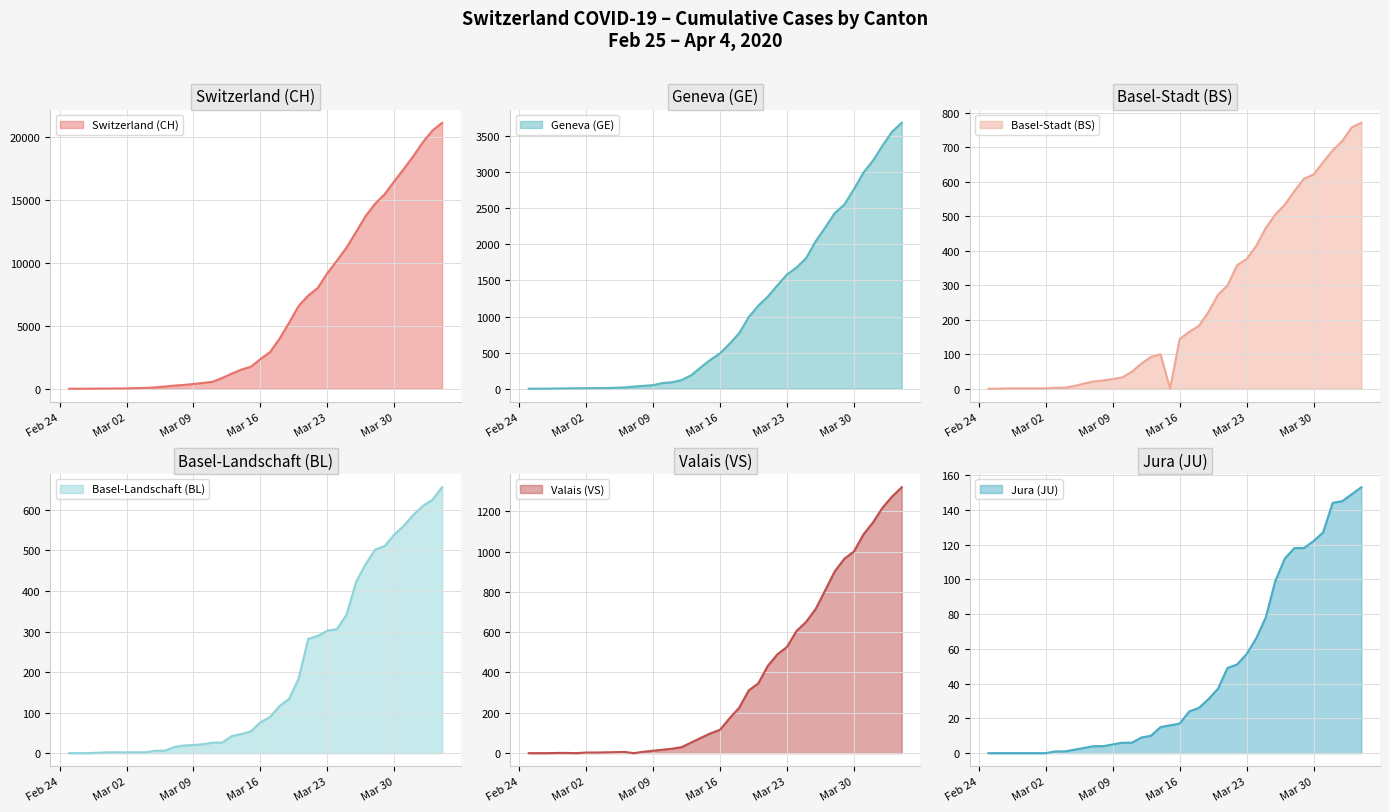

Reading left to right, extract all data points from this chart.

CH: 1	2	4	11	14	20	26	46	63	109	176	247	303	373	458	551	852	1191	1516	1742	2350	2896	3965	5229	6569	7382	7990	9167	10156	11188	12424	13695	14677	15429	16455	17435	18455	19564	20482	21088
GE: 0	1	1	3	5	7	7	9	9	13	18	30	40	49	79	90	121	188	298	401	490	623	769	991	1150	1276	1432	1582	1679	1809	2041	2234	2433	2550	2764	2994	3161	3369	3561	3683
BS: 0	0	1	1	1	1	1	3	3	8	15	21	24	28	33	49	73	92	100	0	144	165	182	222	272	299	358	376	414	466	505	534	573	609	621	657	691	718	758	771
BL: 0	0	0	1	2	2	2	2	2	6	6	15	19	20	22	26	26	42	47	54	76	89	116	134	184	282	289	302	306	341	422	466	502	511	539	561	588	610	625	656
VS: 0	0	0	1	1	0	3	3	4	5	6	0	7	12	17	22	30	53	76	98	116	173	225	311	346	433	490	527	606	651	715	808	902	964	1000	1085	1145	1218	1273	1319
JU: 0	0	0	0	0	0	0	1	1	2	3	4	4	5	6	6	9	10	15	16	17	24	26	31	37	49	51	57	66	78	99	112	118	118	122	127	144	145	149	153